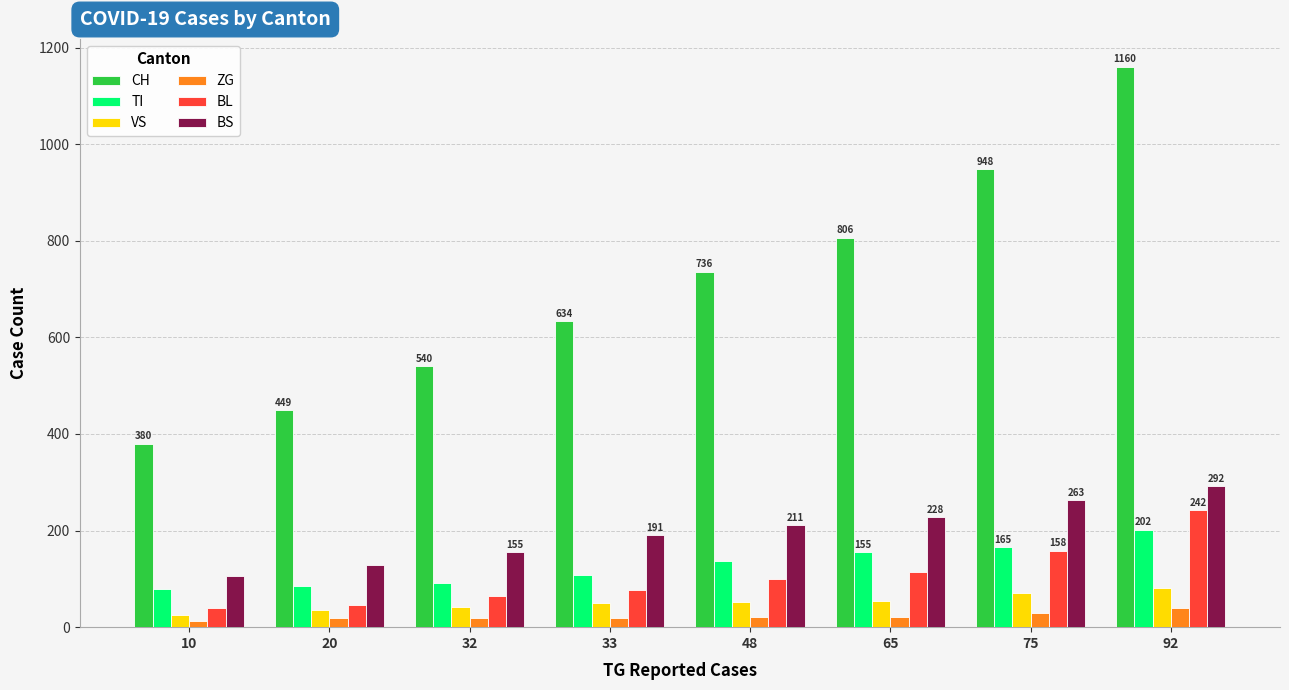

Which series has the widest spread of values?

CH